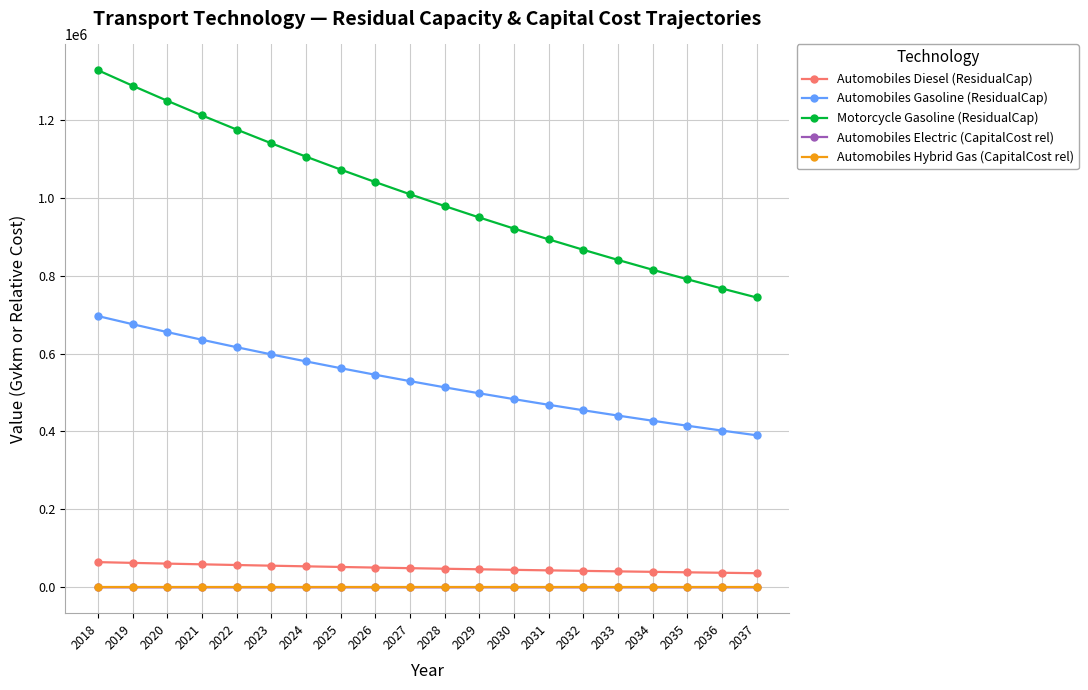

What is the lowest value of the Automobiles Diesel (ResidualCap) series?

36246.2